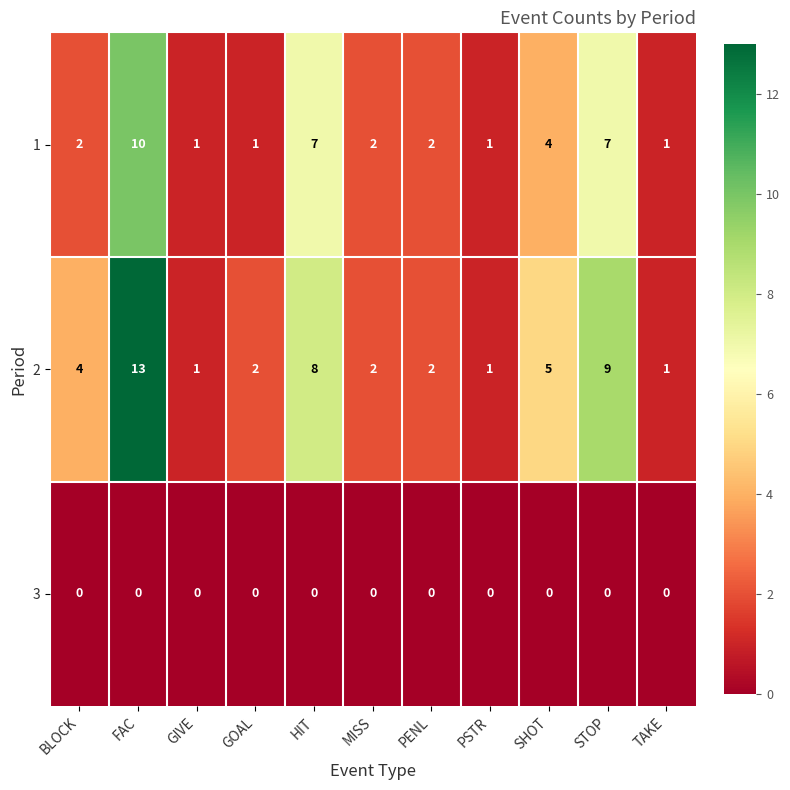

What is the highest value of the 1 series?

10